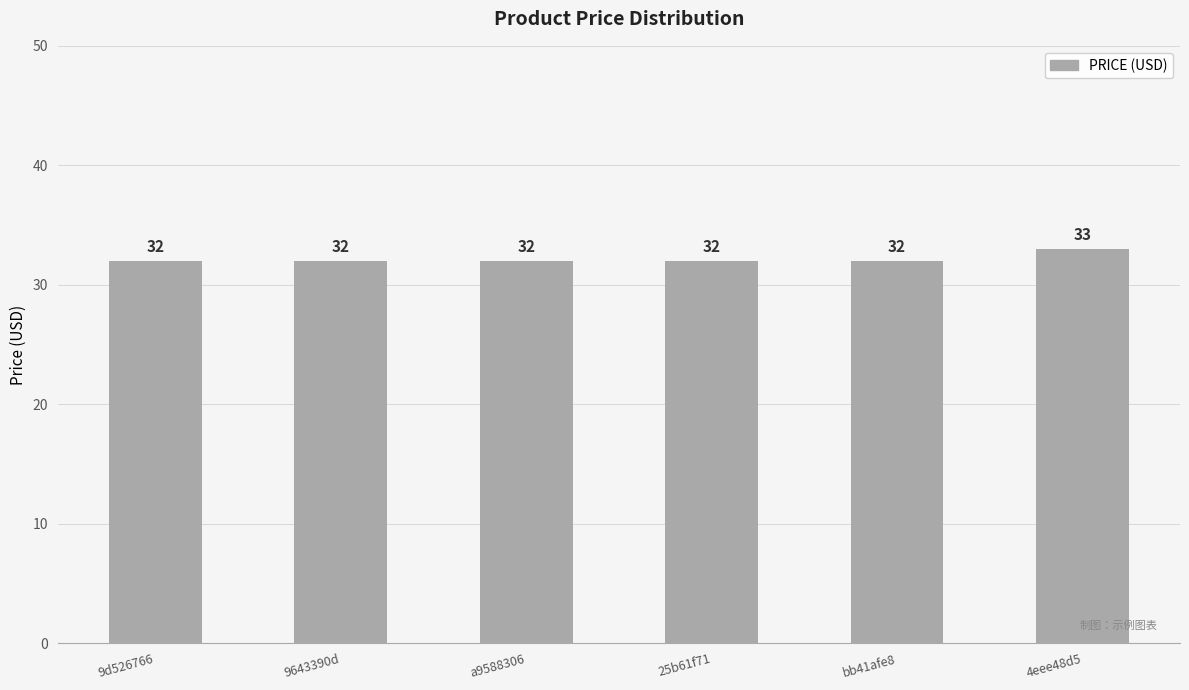

What is the value of the 3rd bar from the left?

32